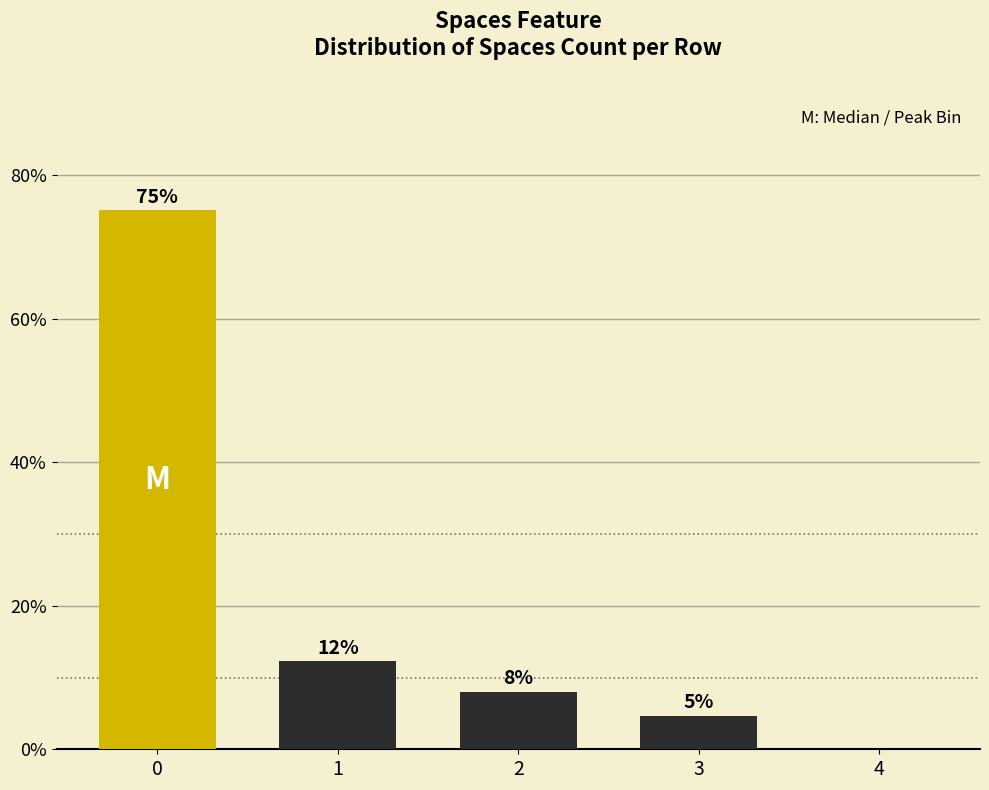

Is it true that the value at 1 is 12.2?

True